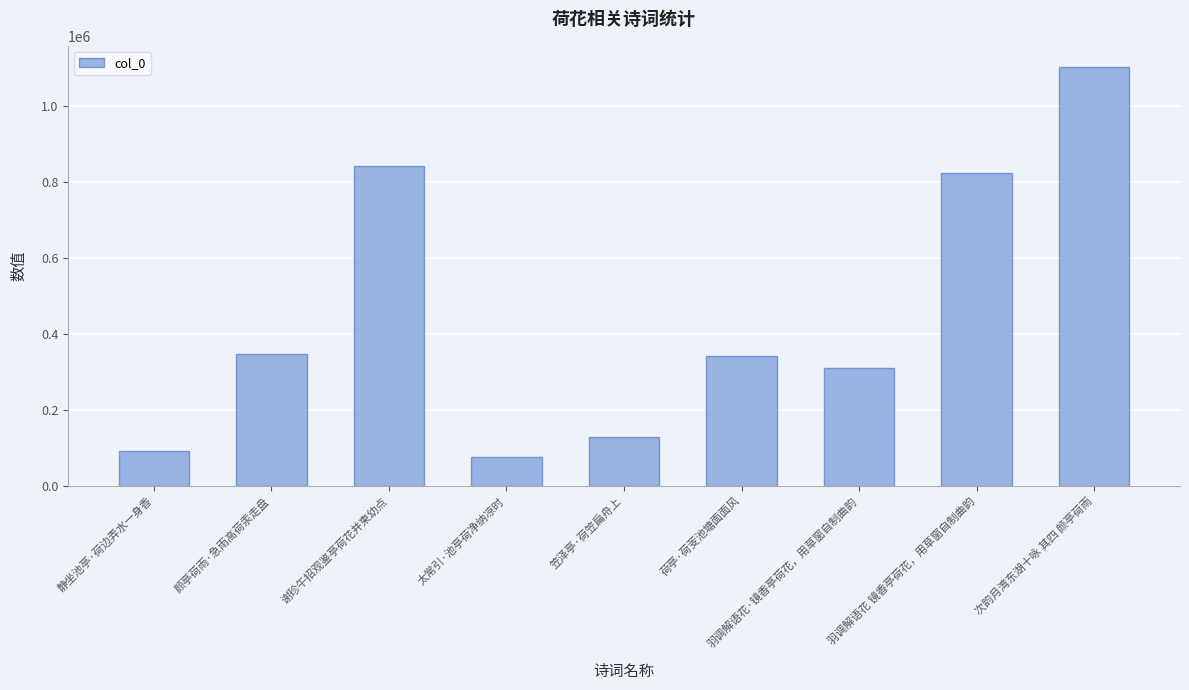

What is the maximum value shown in the chart?

1103874